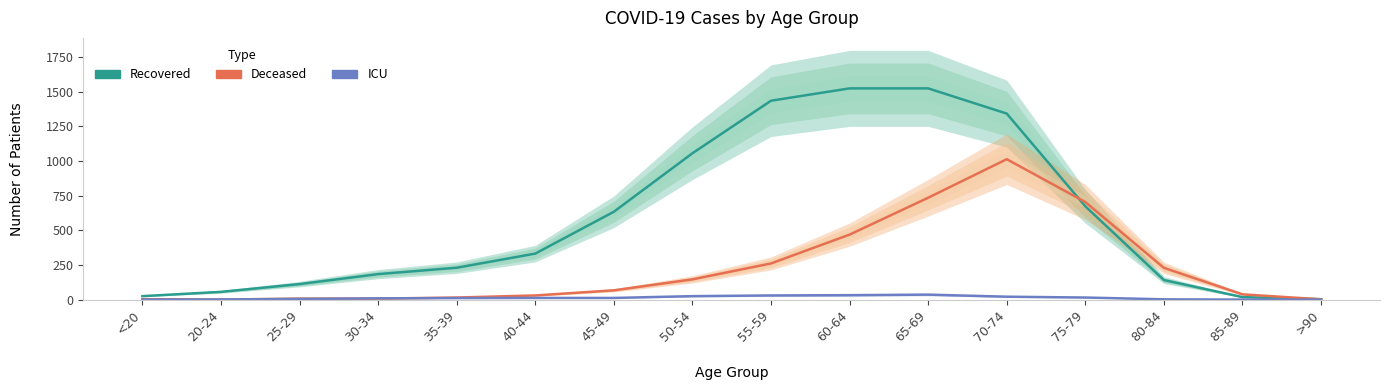

How many values in Deceased are above zero?

15